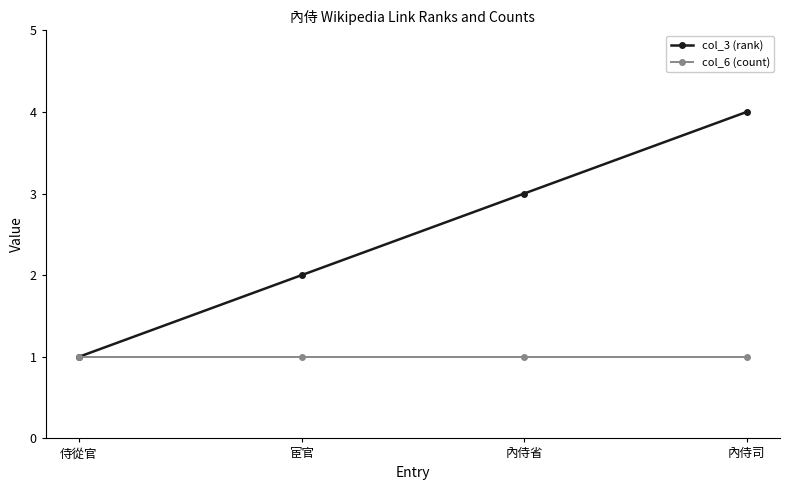

Count the number of data series in this chart.

2